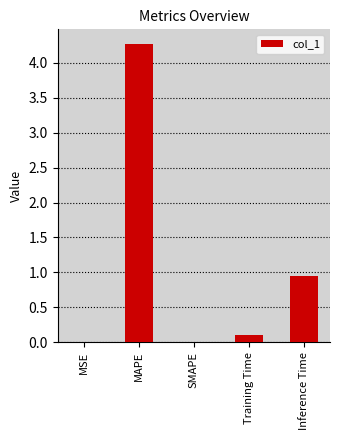

Where is the data nearest to the value 2?

Inference Time